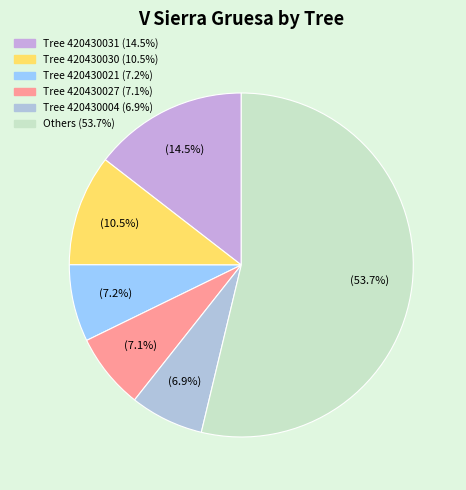

Is there any slice that represents more than half of the pie?

Yes